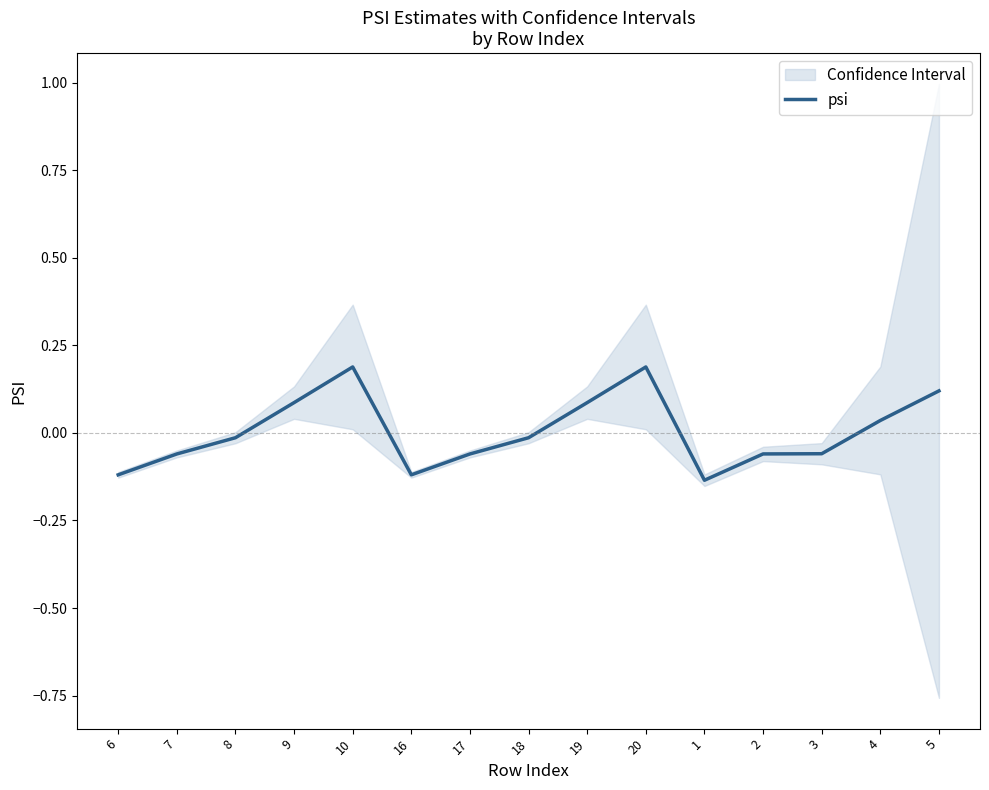

Rank the categories by value from lowest to highest.

1, 6, 16, 7, 17, 2, 3, 8, 18, 4, 9, 19, 5, 10, 20